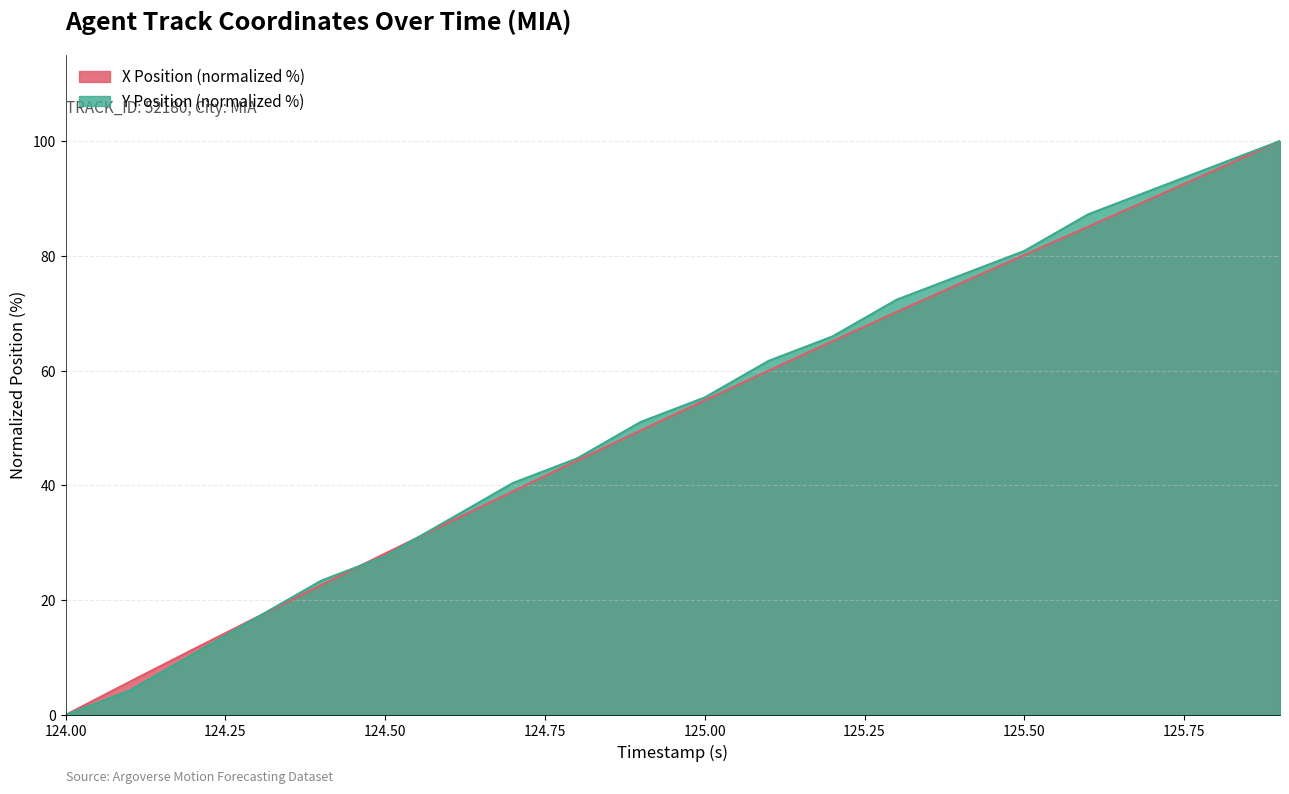

Which series has the largest total across all categories?

Y